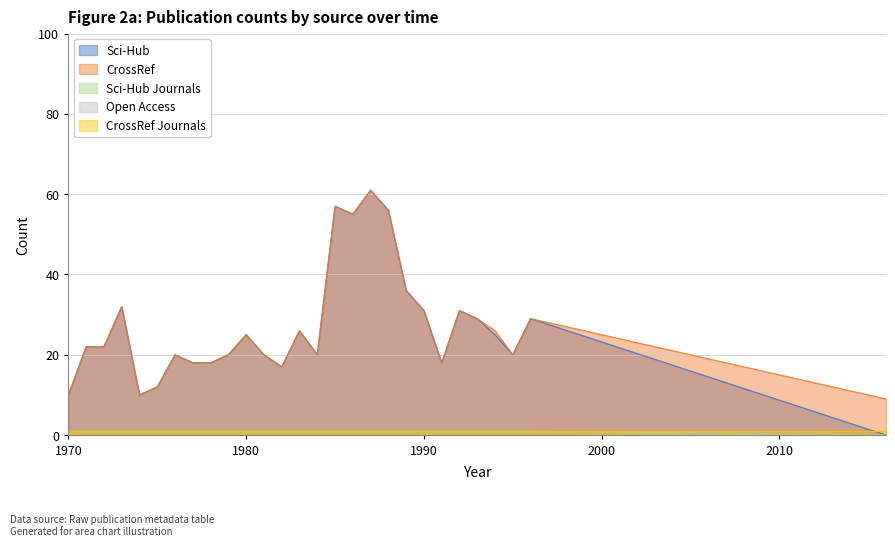

What is the difference between the maximum and minimum values in the scihub series?

61